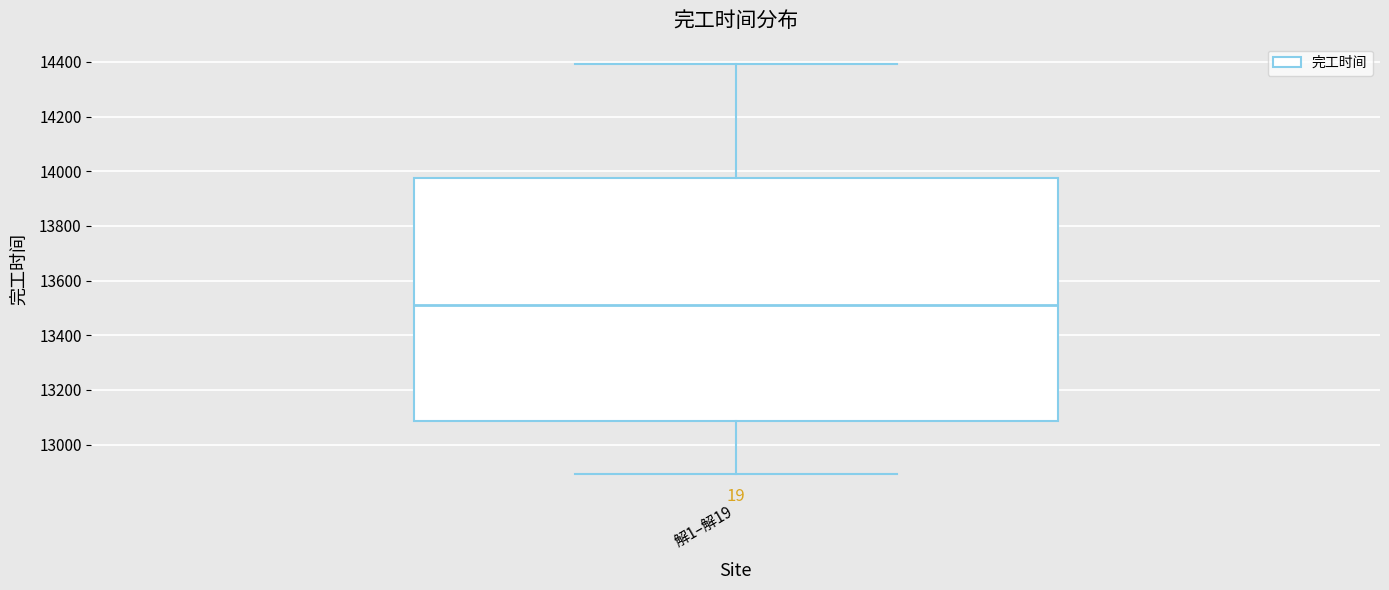

Read this box plot against the y-axis: the position of the median line, the range covered by the box, and the ends of both whiskers. The values are not printed on the chart, so give them approximately, as read against the axis.

median 13520, box 13080 to 13980, whiskers 12900 to 14400